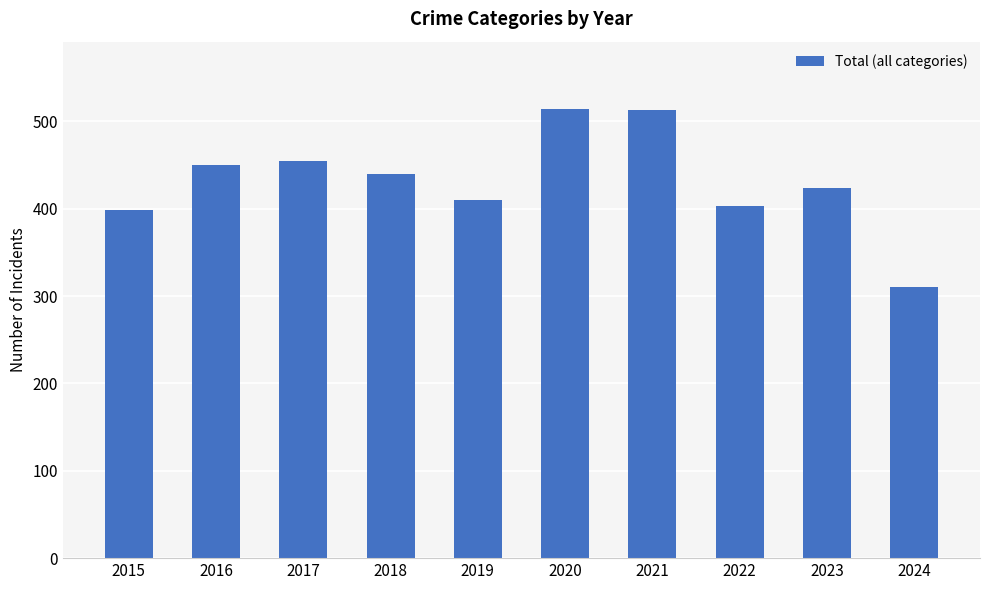

What value does the data have at 2017, to the nearest 50?

450